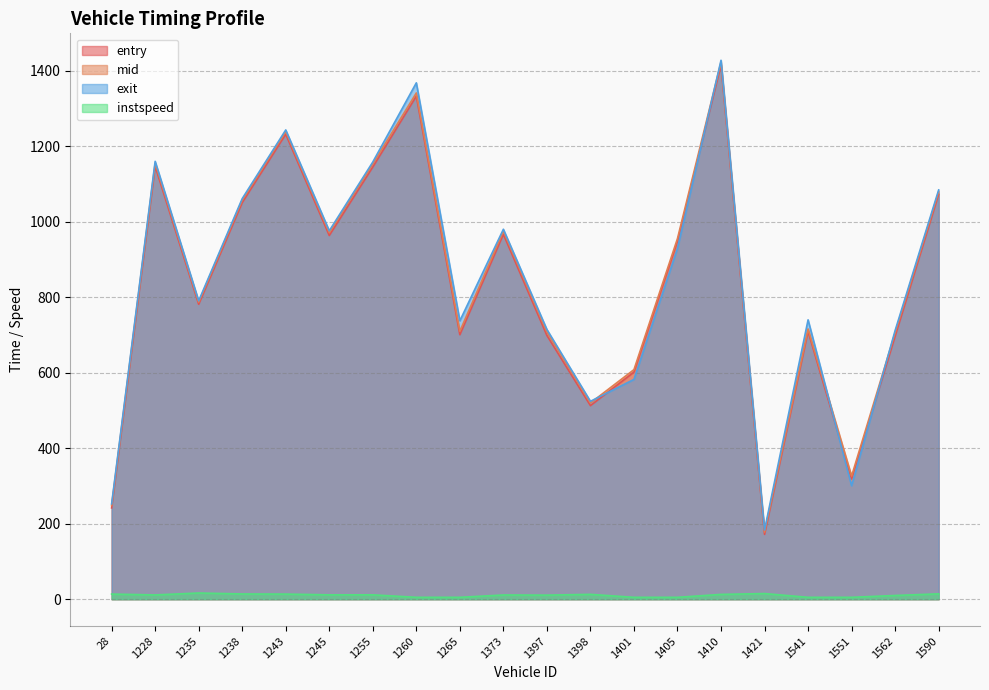

Which series has the largest total across all categories?

exit